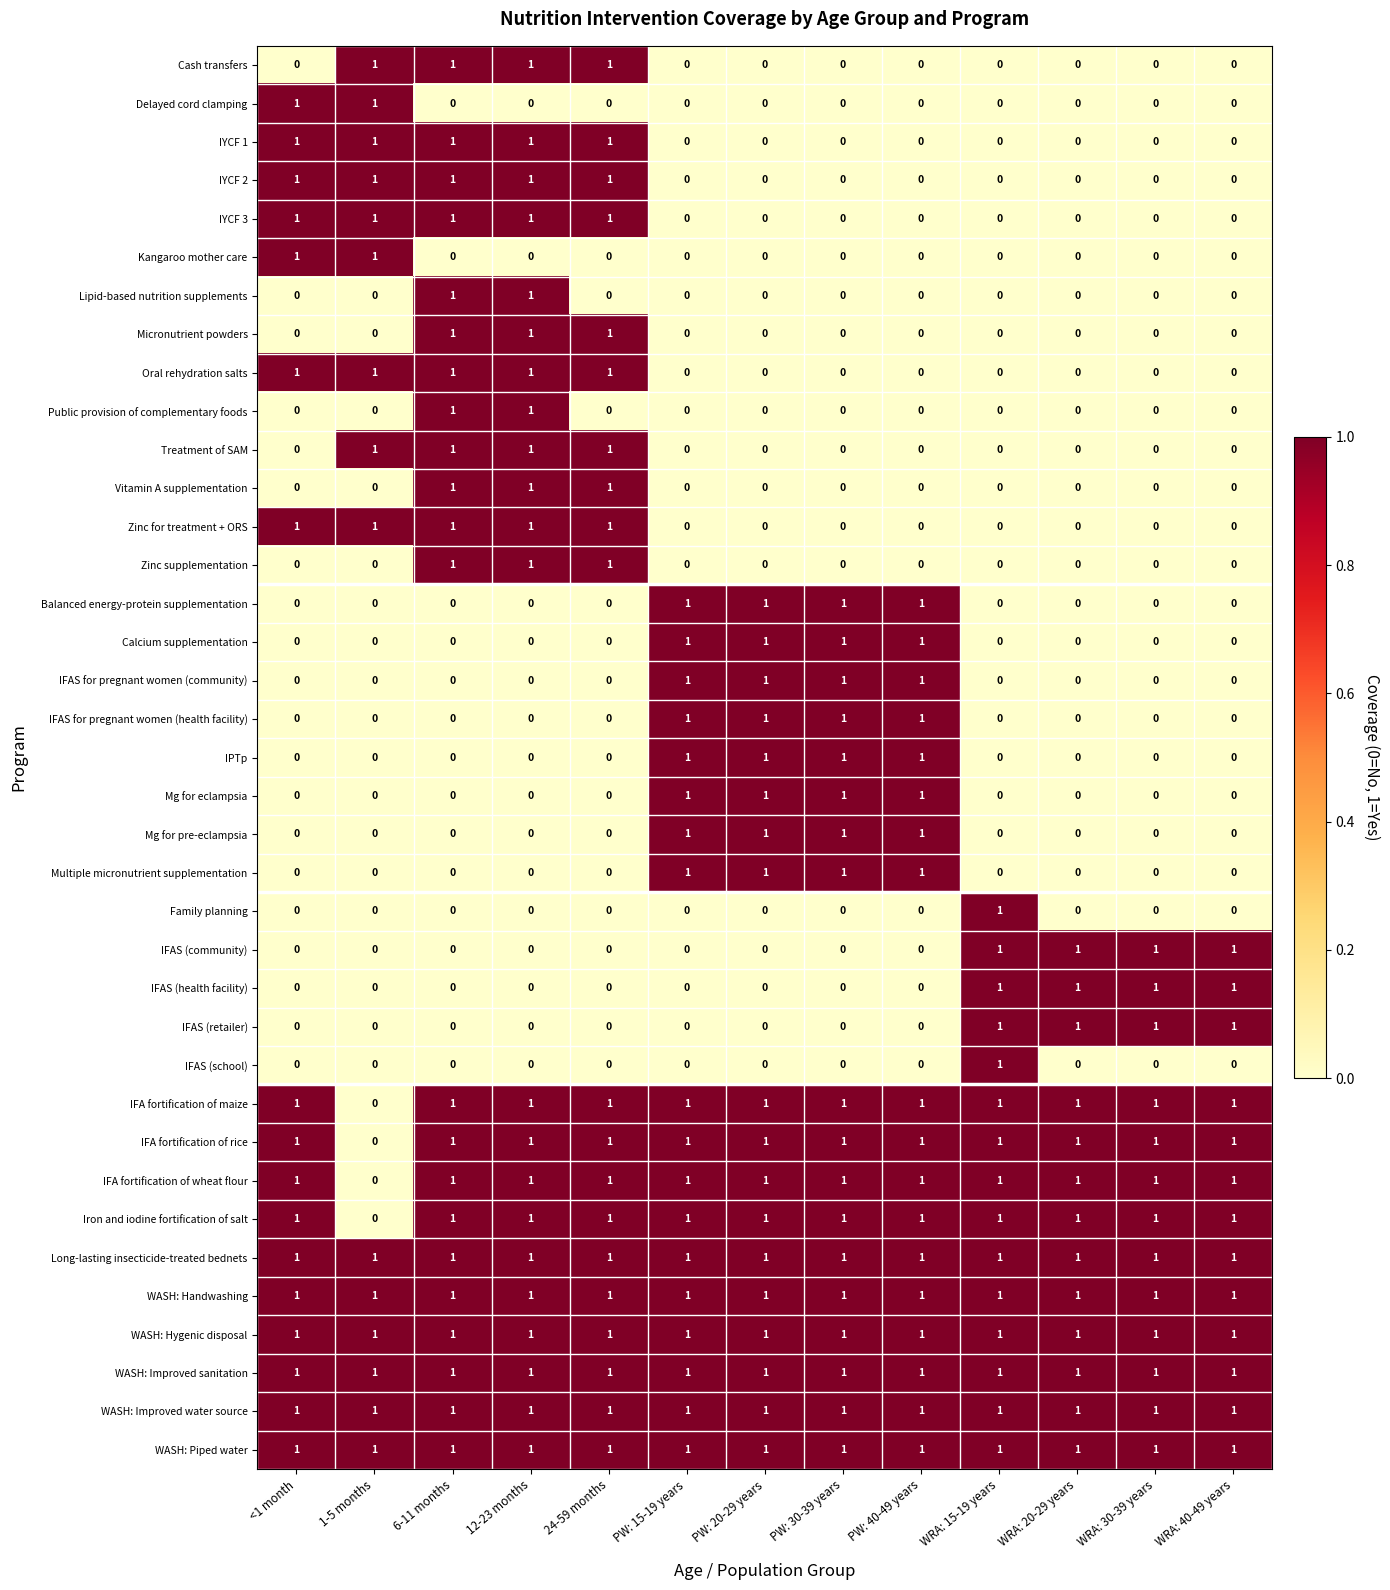

Is the value of Vitamin A supplementation at PW: 15-19 years greater than the value of IFA fortification of rice at 6-11 months?

No